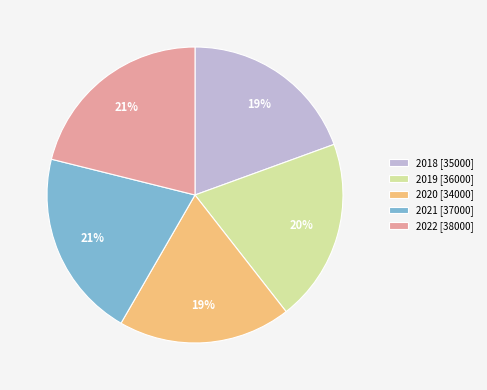

Combined, do 2020 and 2019 account for over 50%?

No